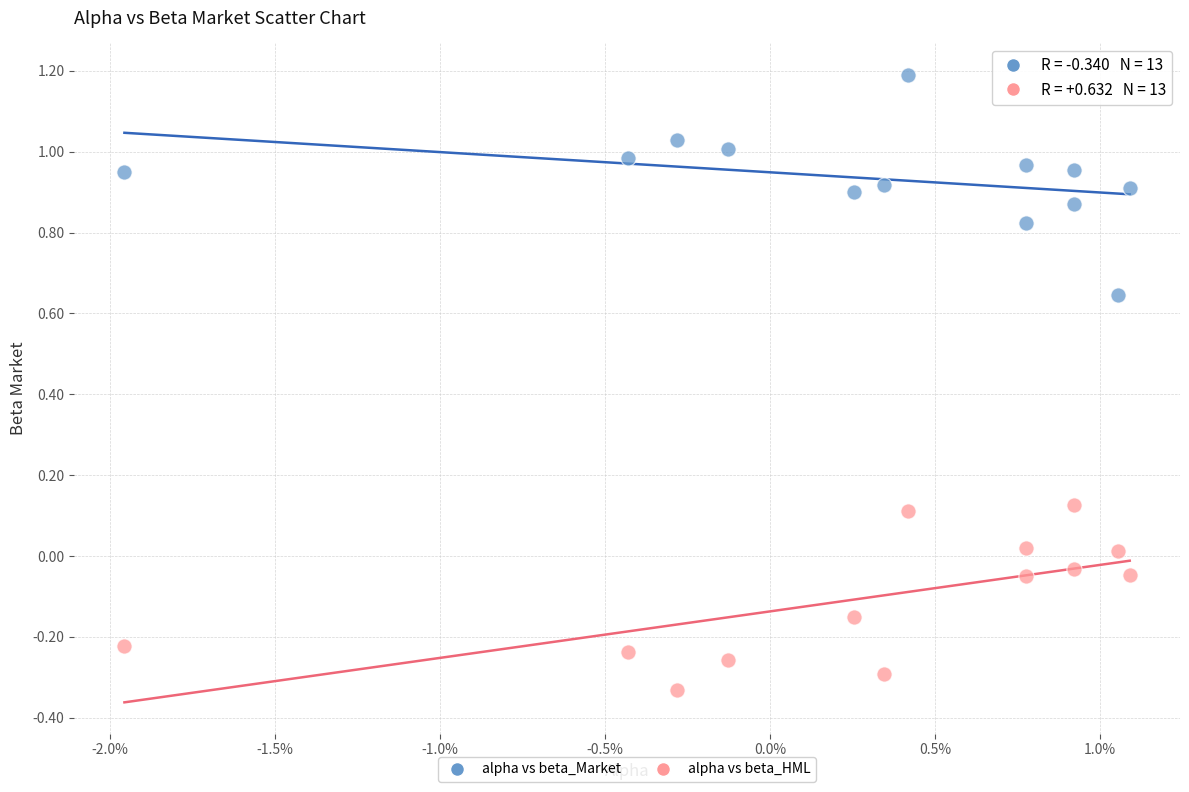

Which series contains the lowest Y value?

alpha vs beta_HML